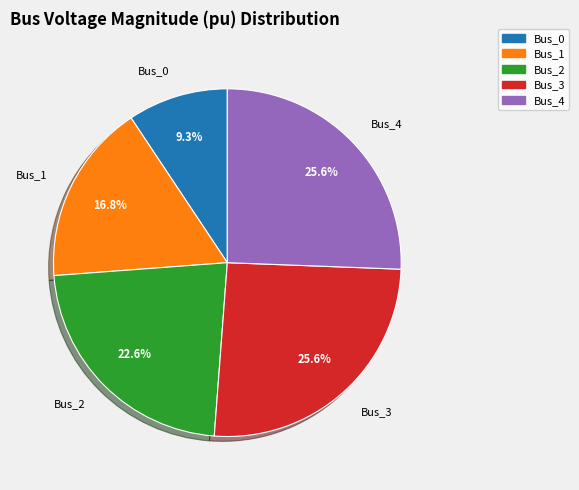

What percentage is NOT represented by Bus_2?

77.4%